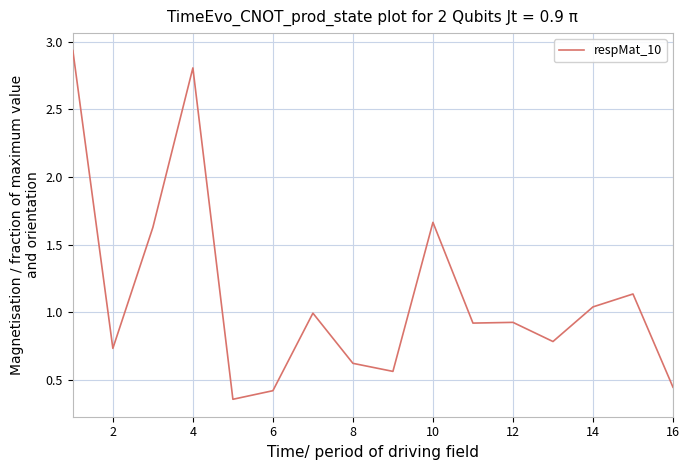

What is the difference between the maximum and minimum values?

2.6